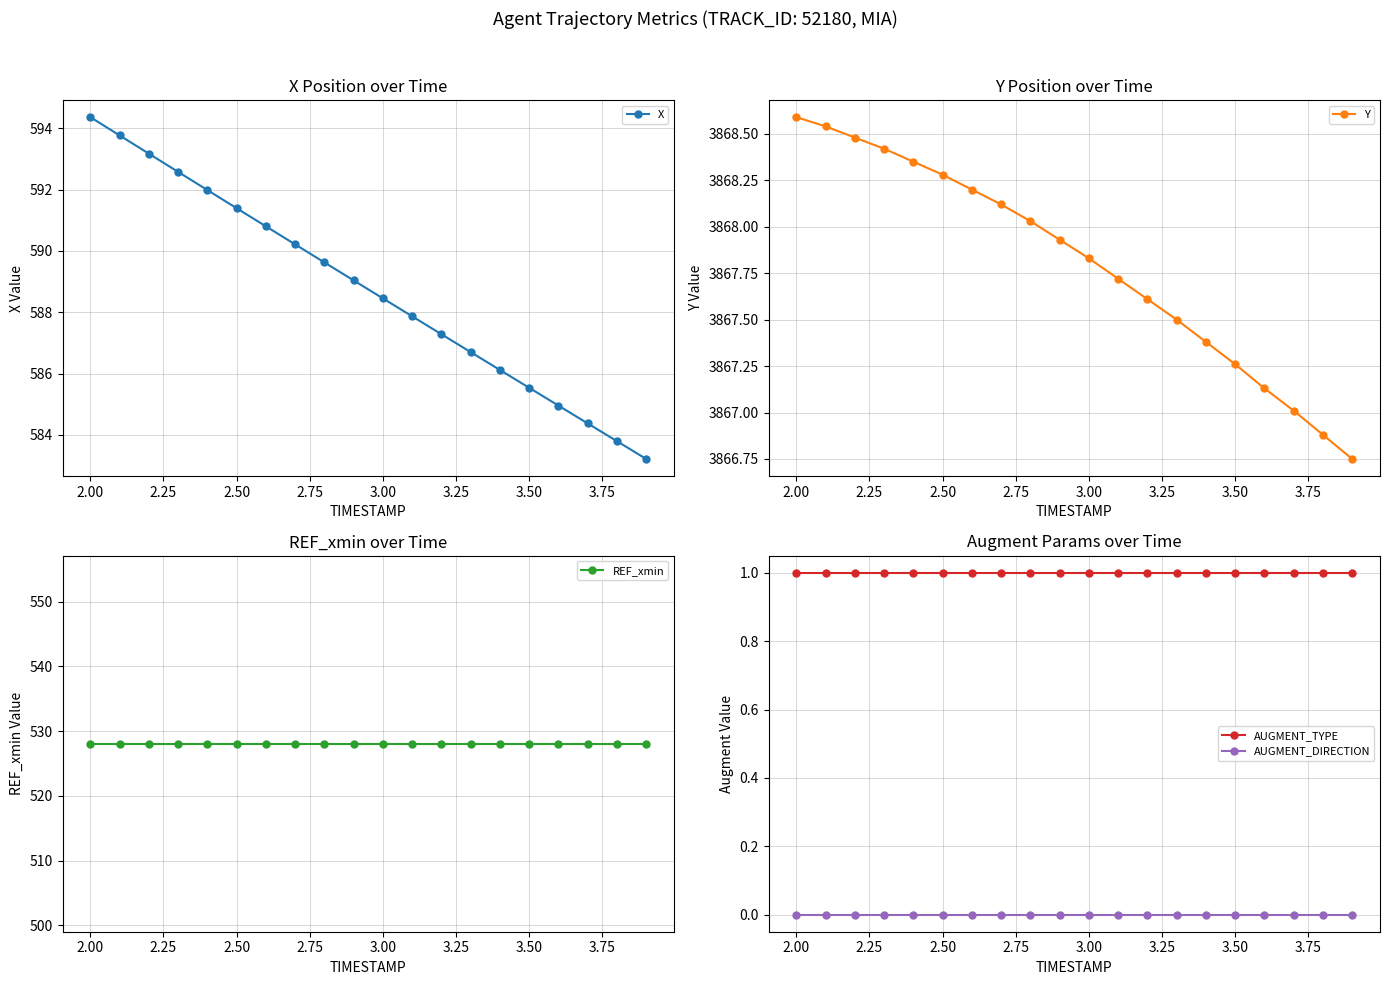

True or false: Y has more than 2 interior local peaks.

False